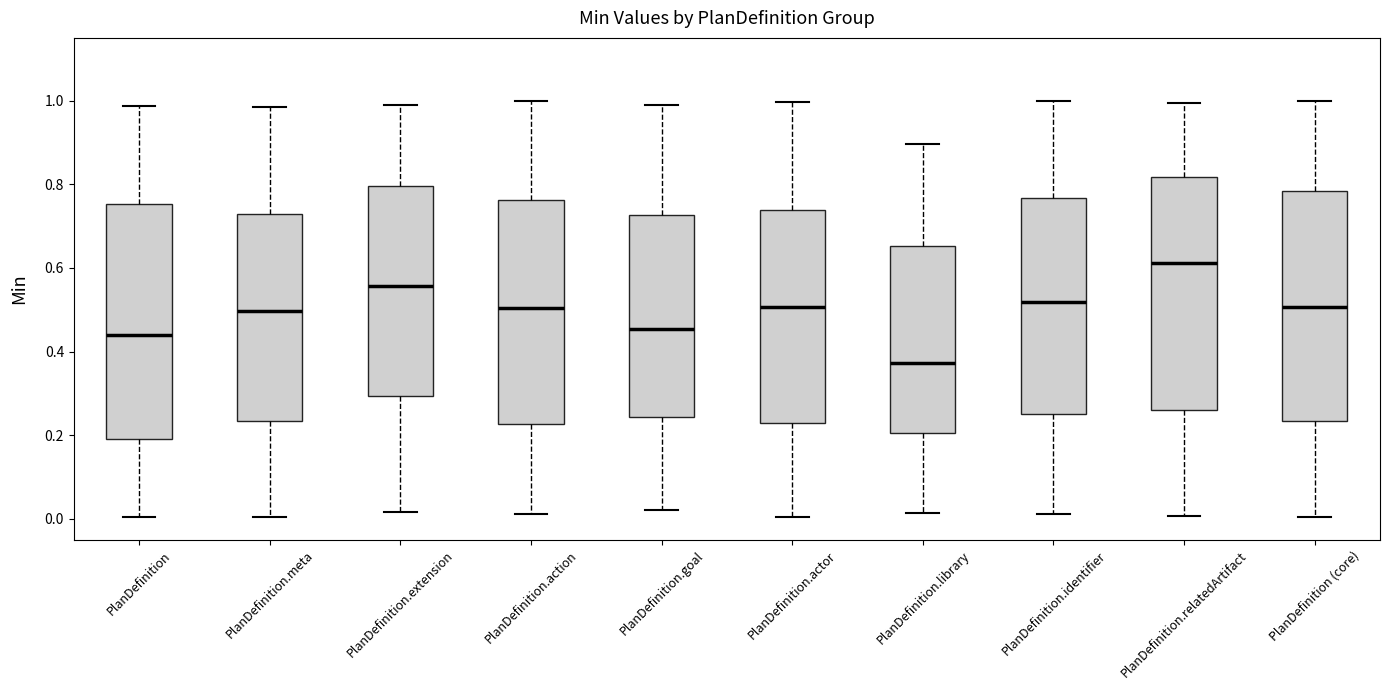

Reading left to right, read every box against the y-axis: the position of its median line, the range the box covers, and the ends of its whiskers. The values are not printed on the chart, so give them approximately, as read against the axis.

PlanDefinition: median 0.44, box 0.20 to 0.76, whiskers 0.00 to 0.98
PlanDefinition.meta: median 0.50, box 0.24 to 0.72, whiskers 0.00 to 0.98
PlanDefinition.extension: median 0.56, box 0.30 to 0.80, whiskers 0.02 to 1.00
PlanDefinition.action: median 0.50, box 0.22 to 0.76, whiskers 0.02 to 1.00
PlanDefinition.goal: median 0.46, box 0.24 to 0.72, whiskers 0.02 to 0.98
PlanDefinition.actor: median 0.50, box 0.22 to 0.74, whiskers 0.00 to 1.00
PlanDefinition.library: median 0.38, box 0.20 to 0.66, whiskers 0.02 to 0.90
PlanDefinition.identifier: median 0.52, box 0.24 to 0.76, whiskers 0.02 to 1.00
PlanDefinition.relatedArtifact: median 0.62, box 0.26 to 0.82, whiskers 0.00 to 1.00
PlanDefinition (core): median 0.50, box 0.24 to 0.78, whiskers 0.00 to 1.00